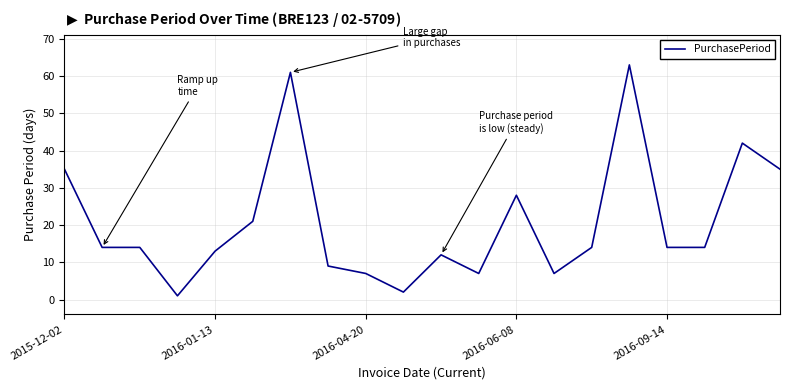

What is the greatest value displayed?

63